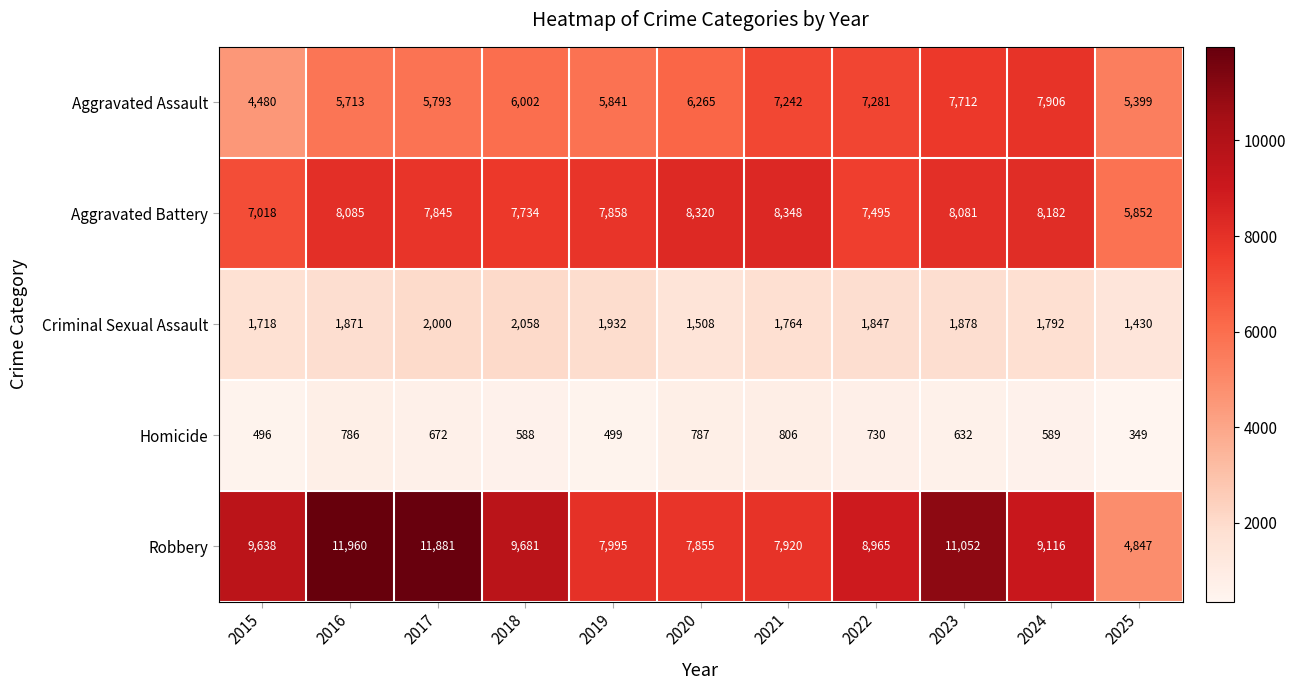

At which label does Criminal Sexual Assault first exceed 1847?

2016